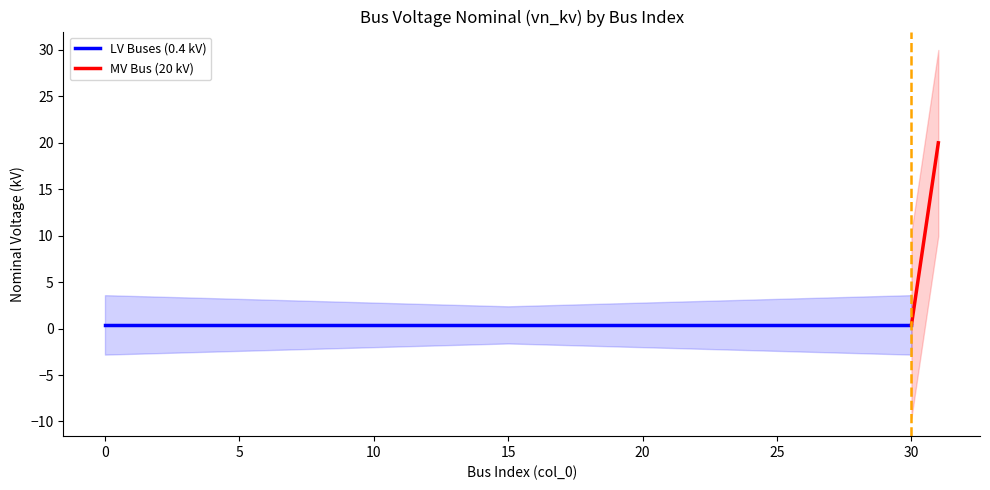

List the labels in order of value, smallest first.

0, 1, 2, 3, 4, 5, 6, 7, 8, 9, 10, 11, 12, 13, 14, 15, 16, 17, 18, 19, 20, 21, 22, 23, 24, 25, 26, 27, 28, 29, 30, 31